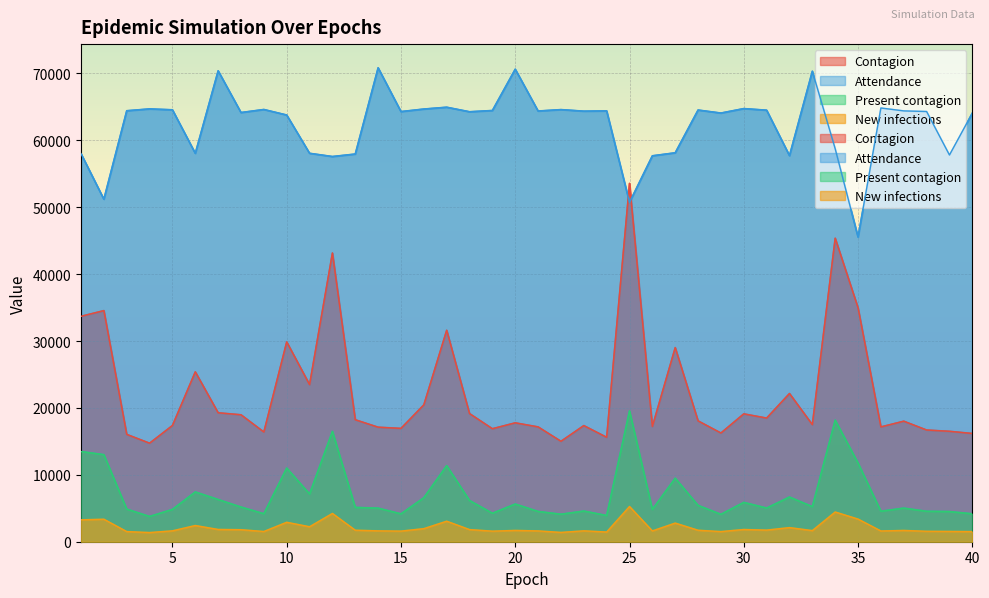

True or false: New infections and Present contagion cross at least once.

False